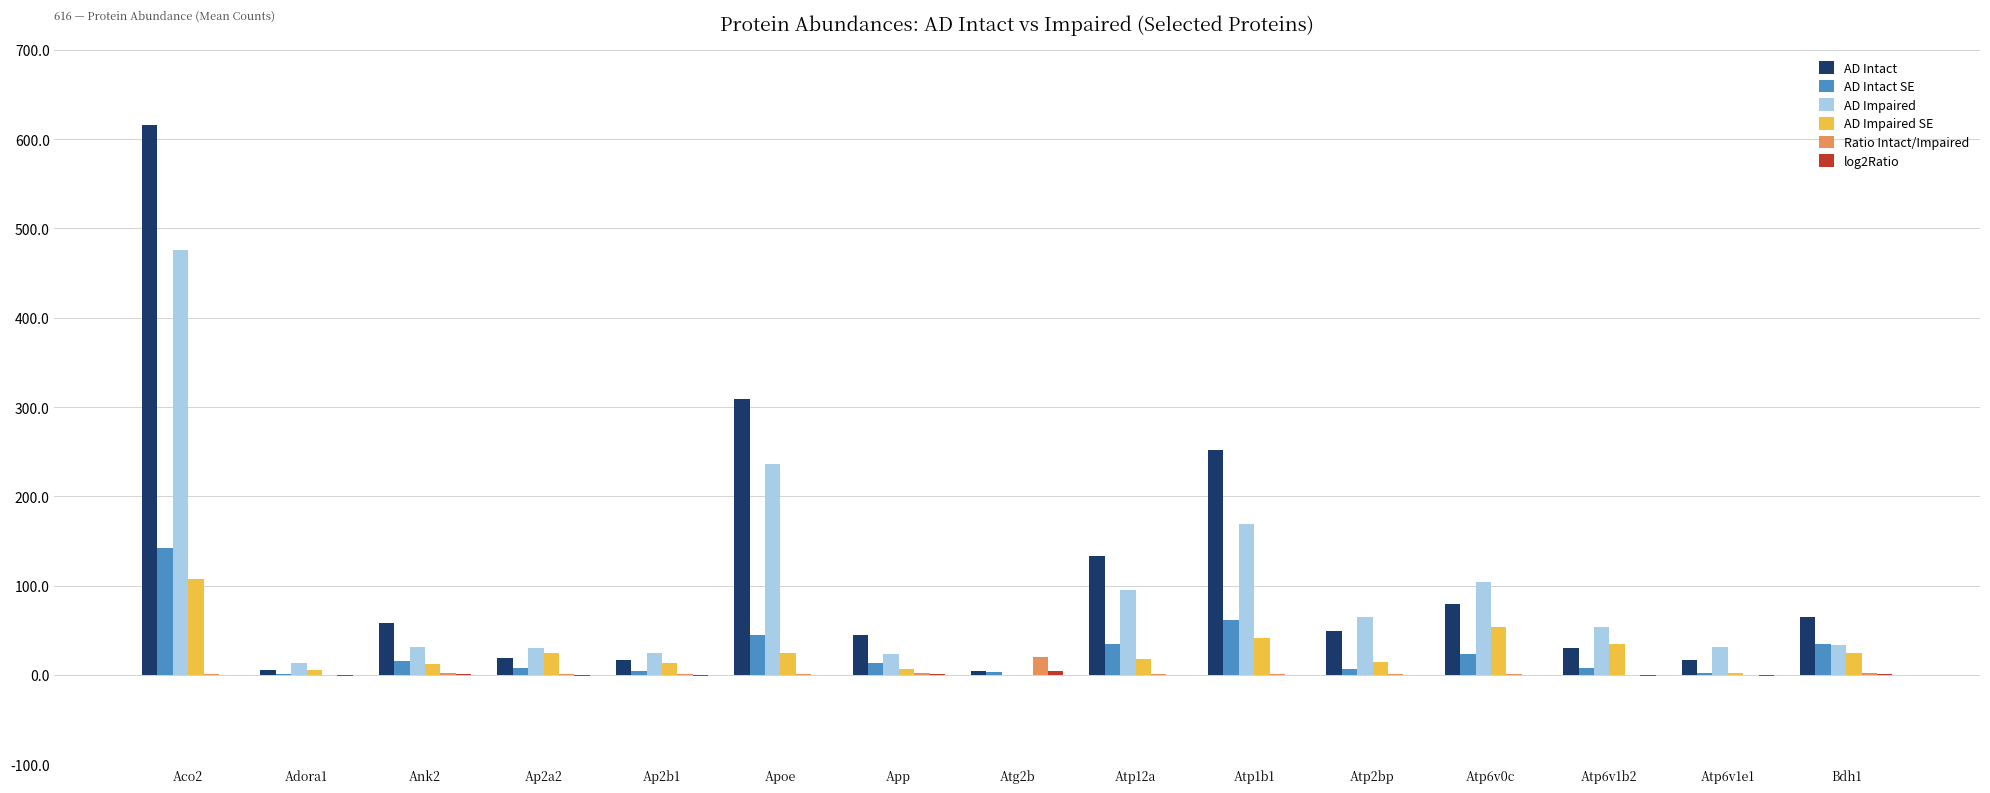

What is the sum of all AD Impaired values?

1389.5